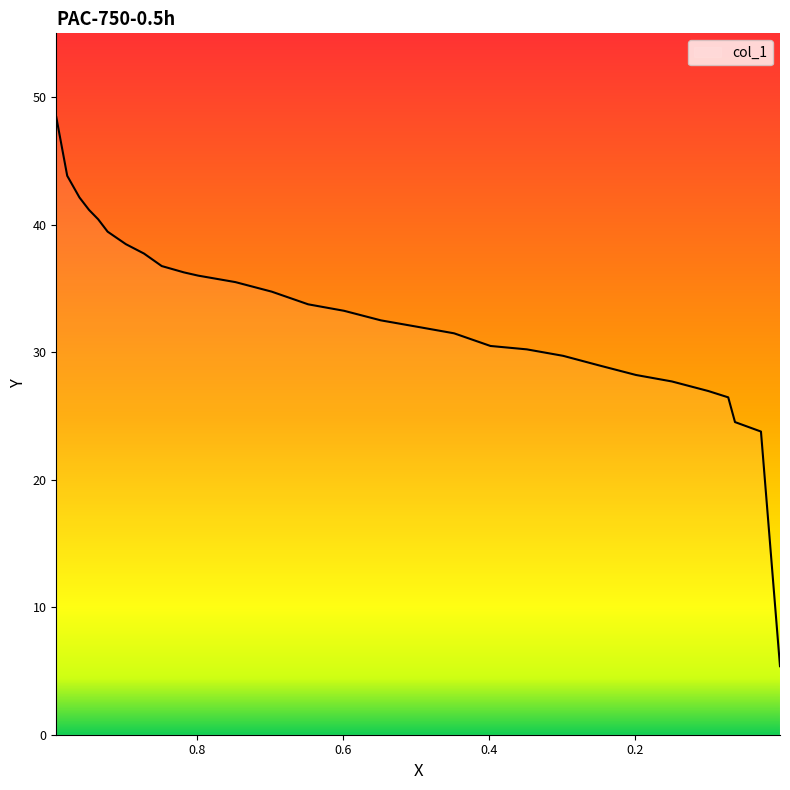

True or false: the data shows 40.4 at 0.9361.

True